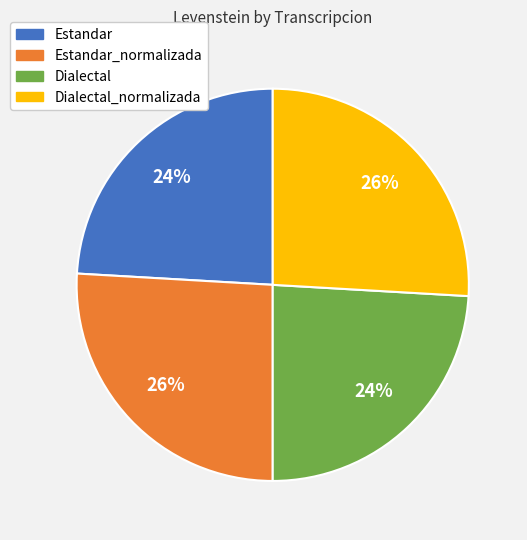

Is the sum of Estandar_normalizada and Dialectal_normalizada greater than half?

Yes